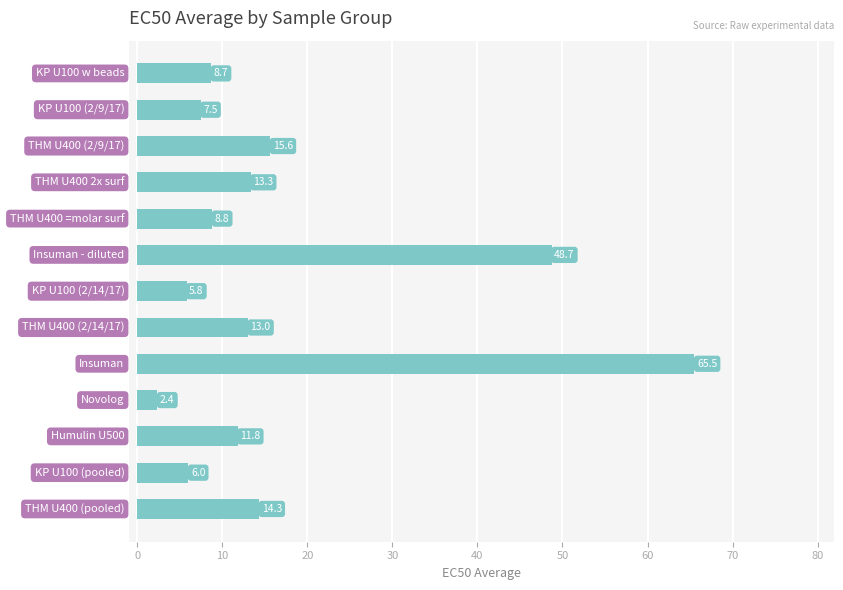

What is the greatest value displayed?

65.5